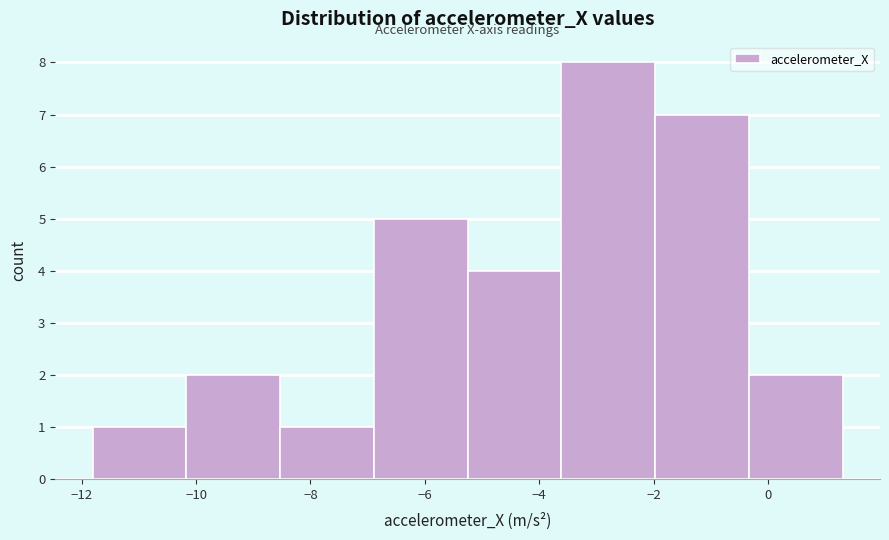

Over which range of the x-axis is the bar tallest?

-3.6 to -2.0